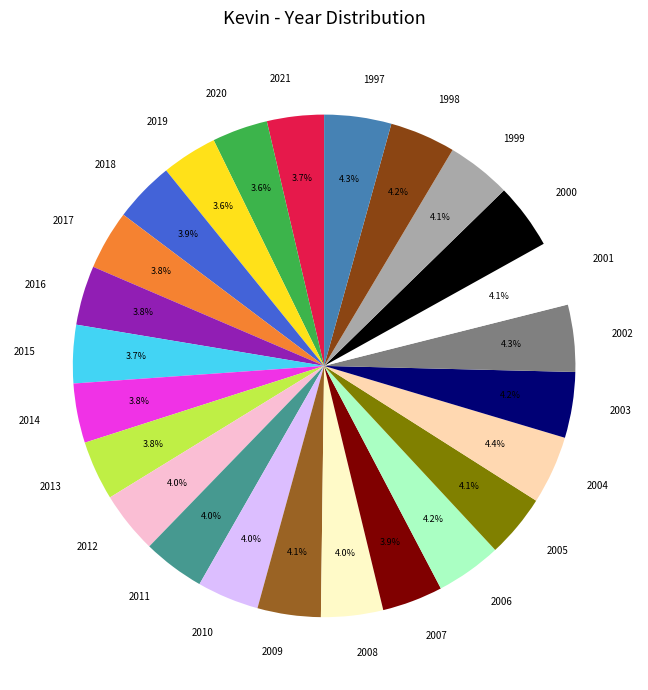

To the nearest percent, what is the difference between the largest and smallest slice percentages?

1%